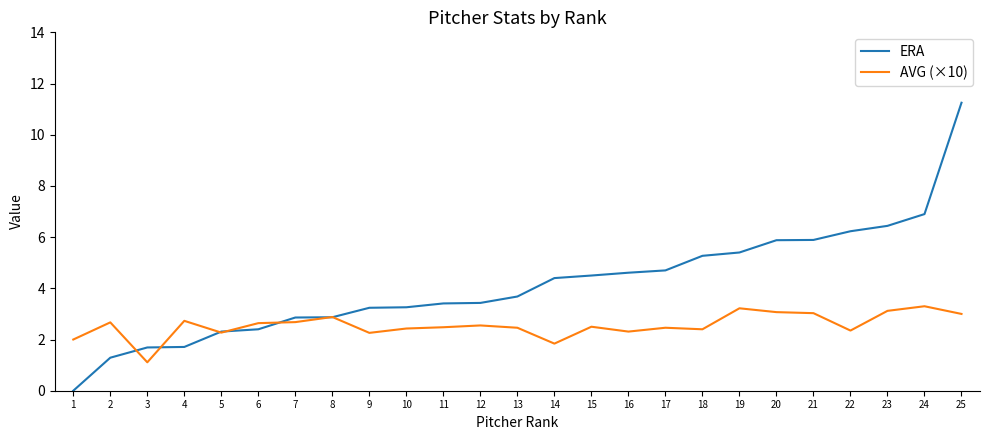

After their last crossing, which series has the higher values: AVG (×10) or ERA?

ERA